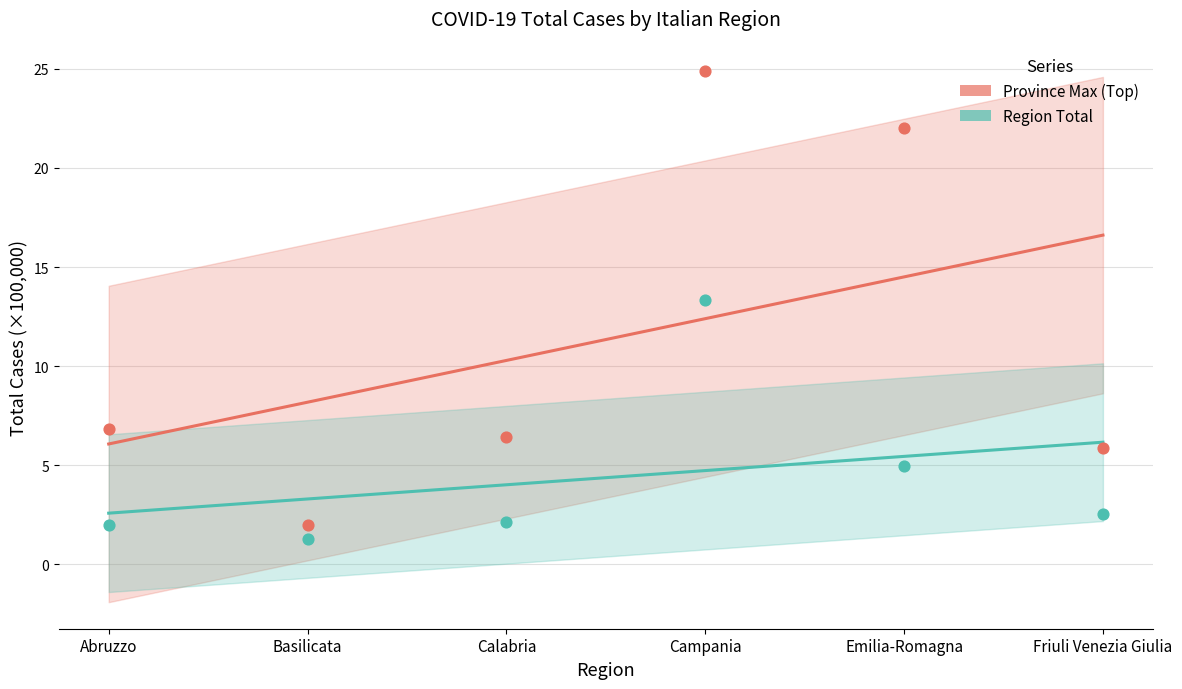

At how many categories does at least one series exceed 7?

5